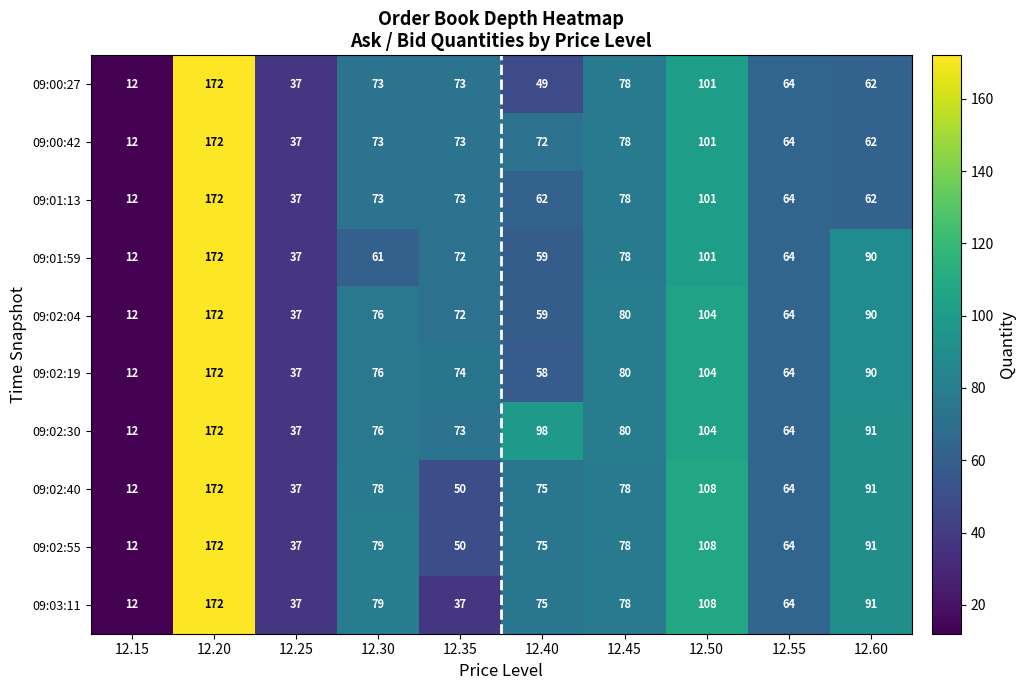

Which series has the largest total across all categories?

09:02:30